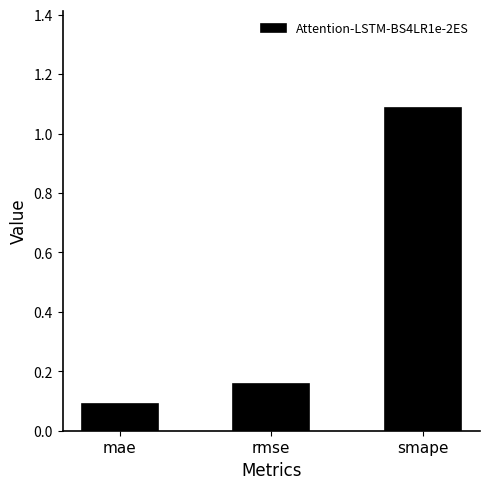

What is the label of the 1st bar from the right?

smape